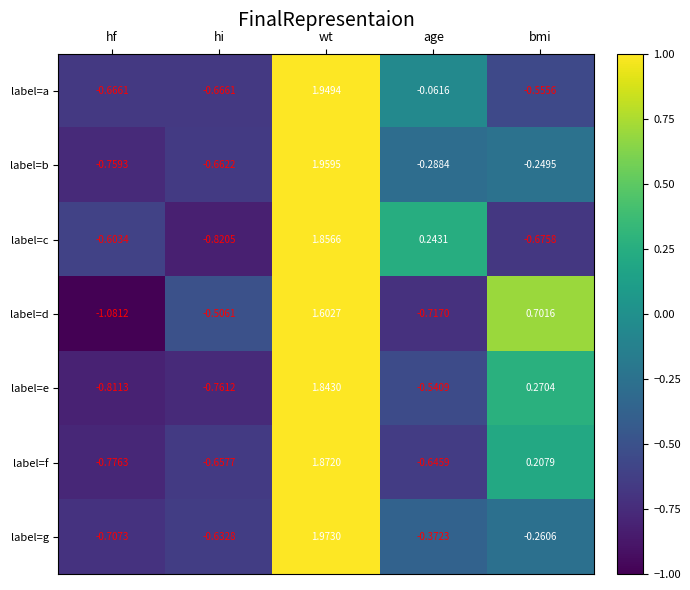

At which label does label=f reach its peak?

wt